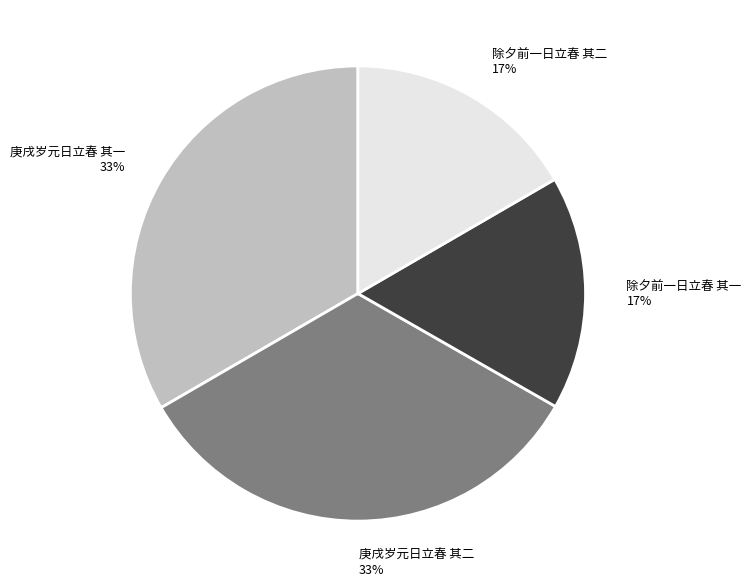

The 庚戌岁元日立春 其一 slice represents 33% of the pie. True or false?

True